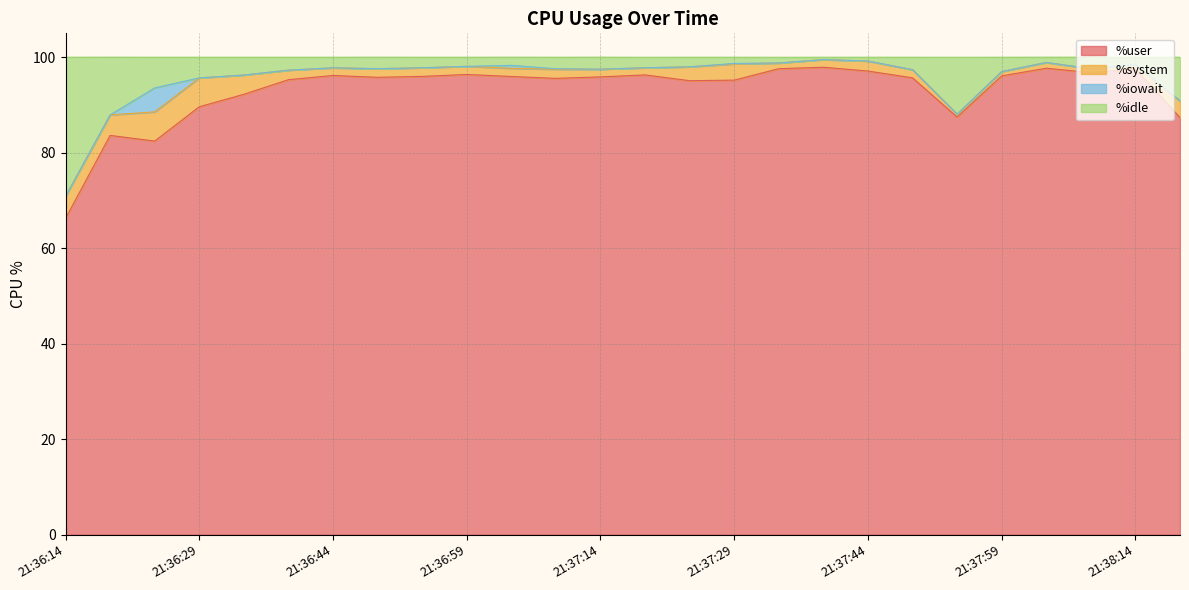

True or false: %idle and %user cross at least once.

False